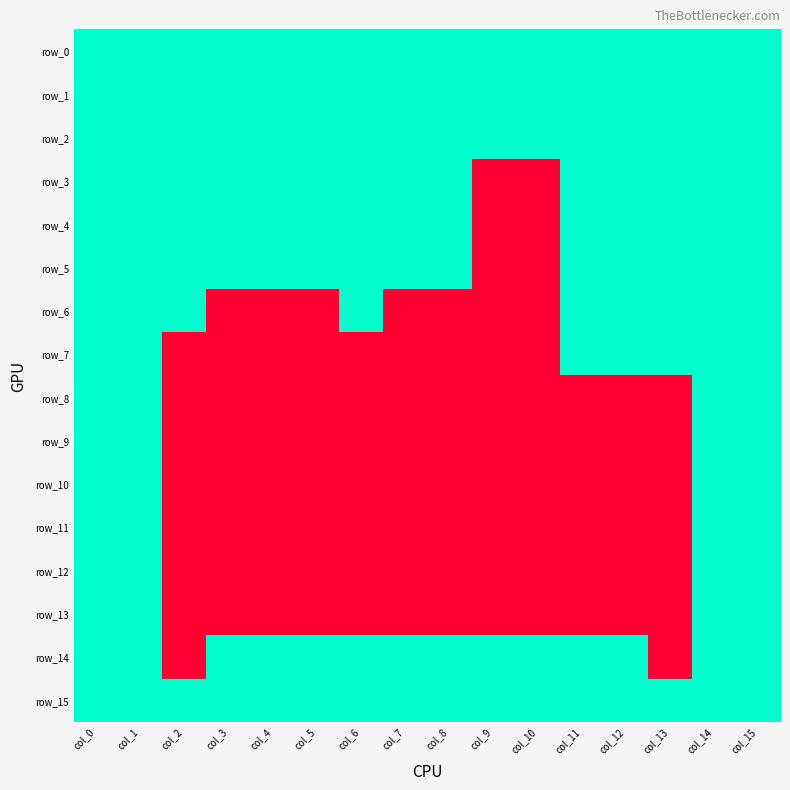

Reading right to left, extract all data points from this chart.

row_0: 1	1	1	1	1	1	1	1	1	1	1	1	1	1	1	1
row_1: 1	1	1	1	1	1	1	1	1	1	1	1	1	1	1	1
row_2: 1	1	1	1	1	1	1	1	1	1	1	1	1	1	1	1
row_3: 1	1	1	1	1	0	0	1	1	1	1	1	1	1	1	1
row_4: 1	1	1	1	1	0	0	1	1	1	1	1	1	1	1	1
row_5: 1	1	1	1	1	0	0	1	1	1	1	1	1	1	1	1
row_6: 1	1	1	1	1	0	0	0	0	1	0	0	0	1	1	1
row_7: 1	1	1	1	1	0	0	0	0	0	0	0	0	0	1	1
row_8: 1	1	0	0	0	0	0	0	0	0	0	0	0	0	1	1
row_9: 1	1	0	0	0	0	0	0	0	0	0	0	0	0	1	1
row_10: 1	1	0	0	0	0	0	0	0	0	0	0	0	0	1	1
row_11: 1	1	0	0	0	0	0	0	0	0	0	0	0	0	1	1
row_12: 1	1	0	0	0	0	0	0	0	0	0	0	0	0	1	1
row_13: 1	1	0	0	0	0	0	0	0	0	0	0	0	0	1	1
row_14: 1	1	0	1	1	1	1	1	1	1	1	1	1	0	1	1
row_15: 1	1	1	1	1	1	1	1	1	1	1	1	1	1	1	1